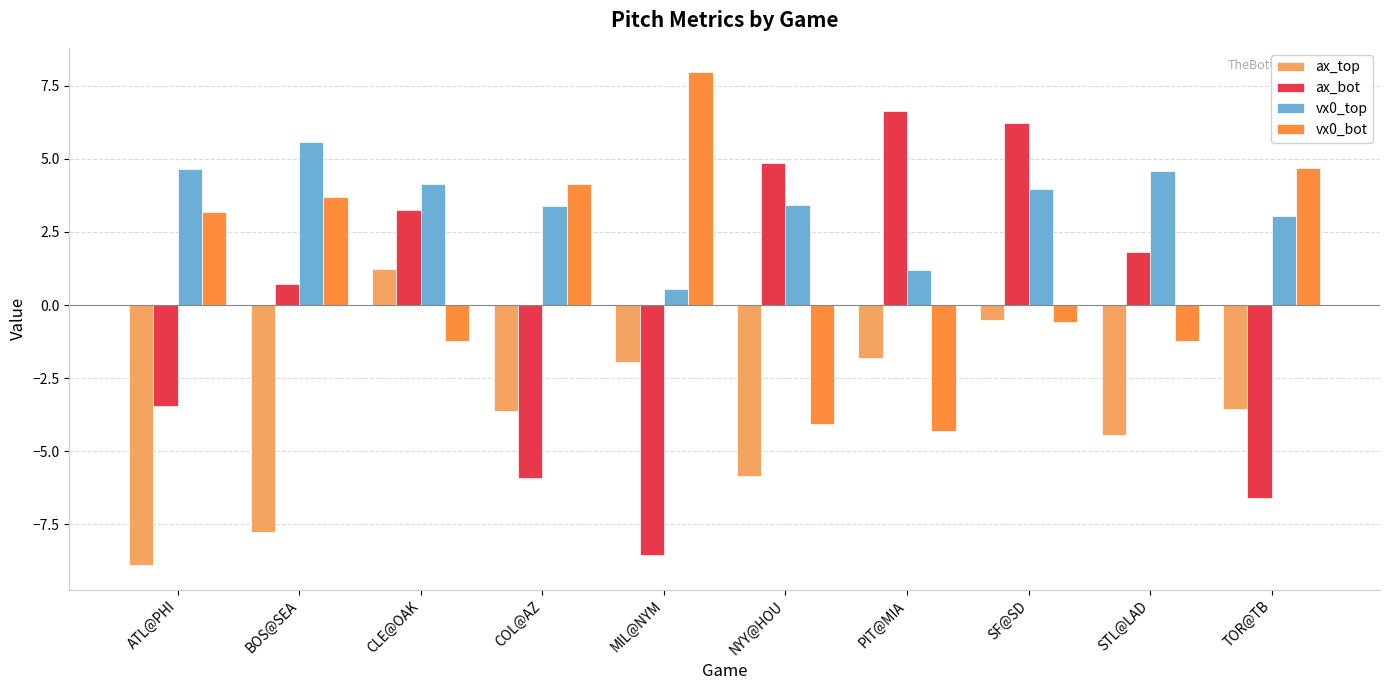

What is the sum of all ax_top values?

-37.1